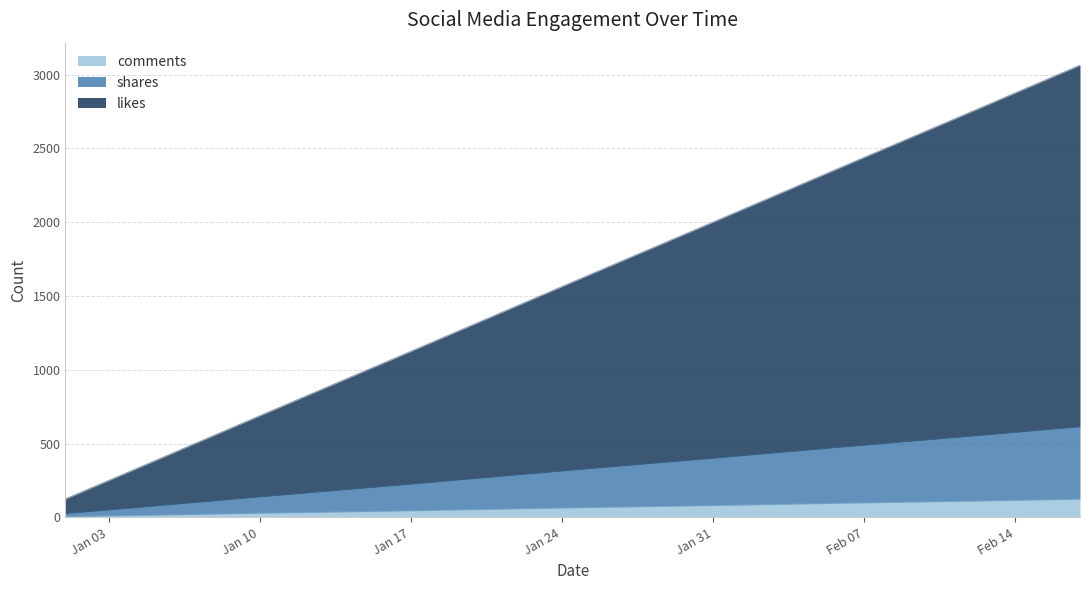

What value does the comments series have at 2023-01-04, to the nearest 5?

10